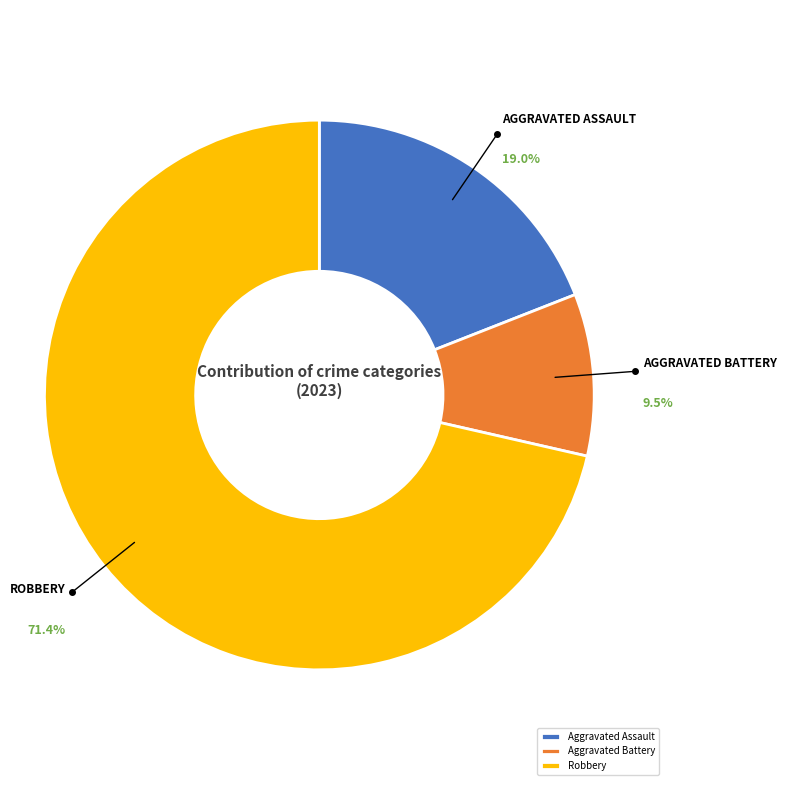

Is the sum of Robbery and Aggravated Assault greater than half?

Yes